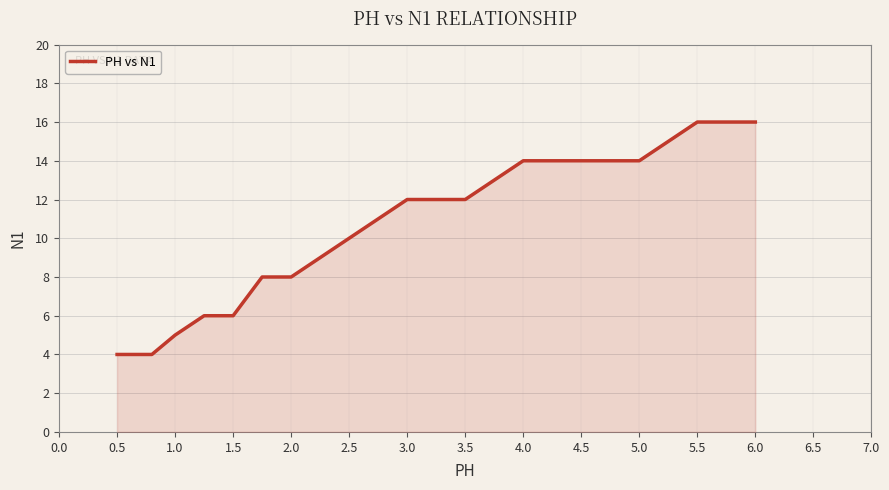

What is the minimum value shown in the chart?

4